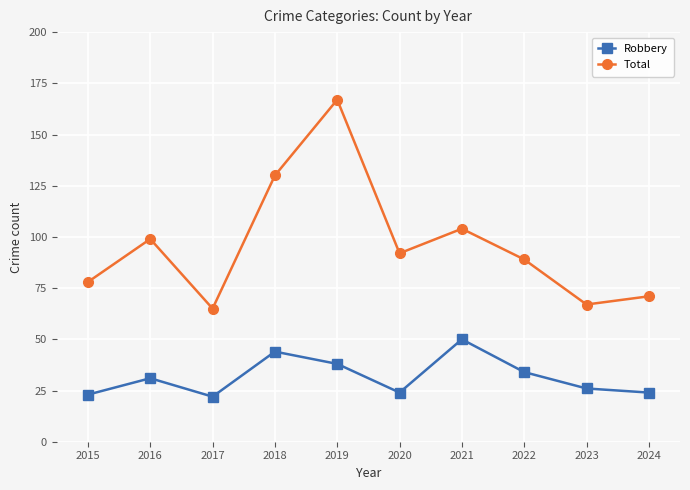

Is it true that Robbery equals 31 at 2016?

True